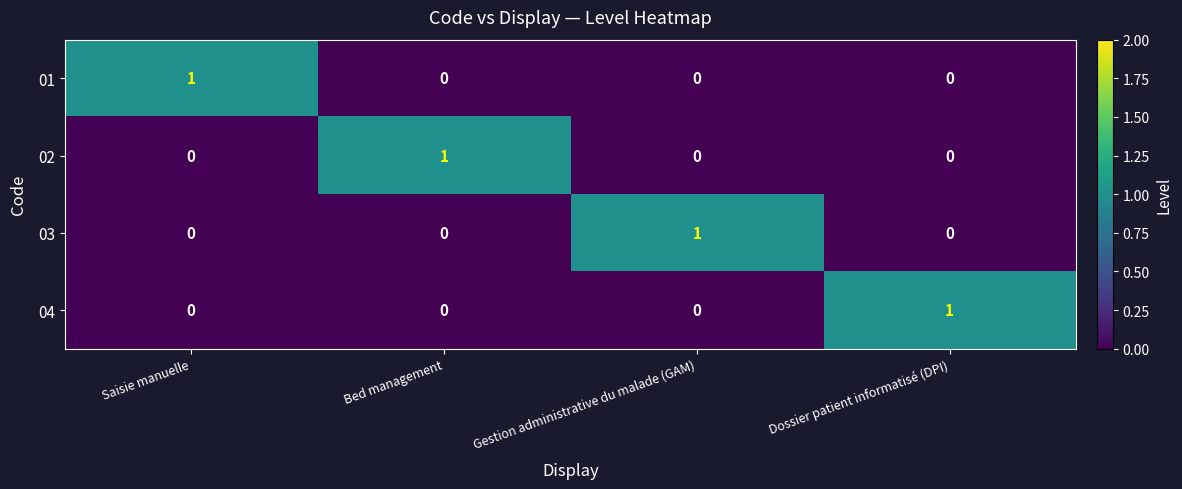

At how many categories does at least one series exceed 0?

4